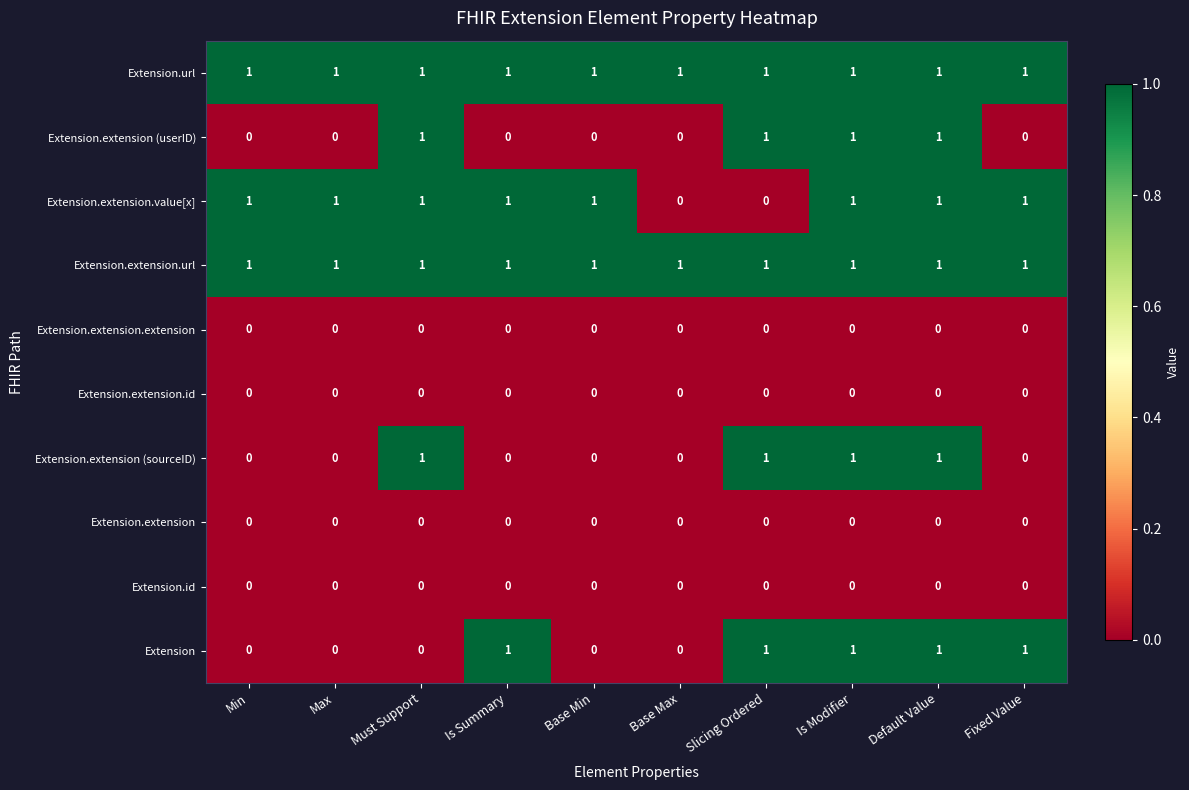

How many Extension.extension (sourceID) values are between 0 and 1?

10